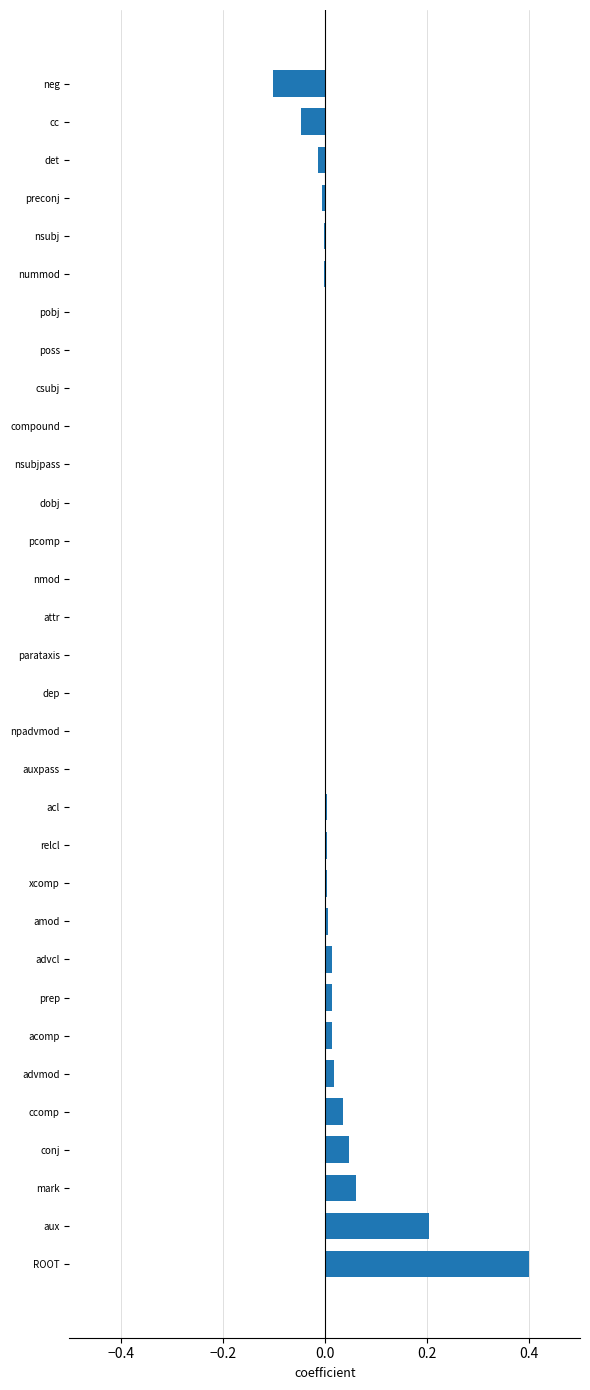

What is the sum of all values?

0.7